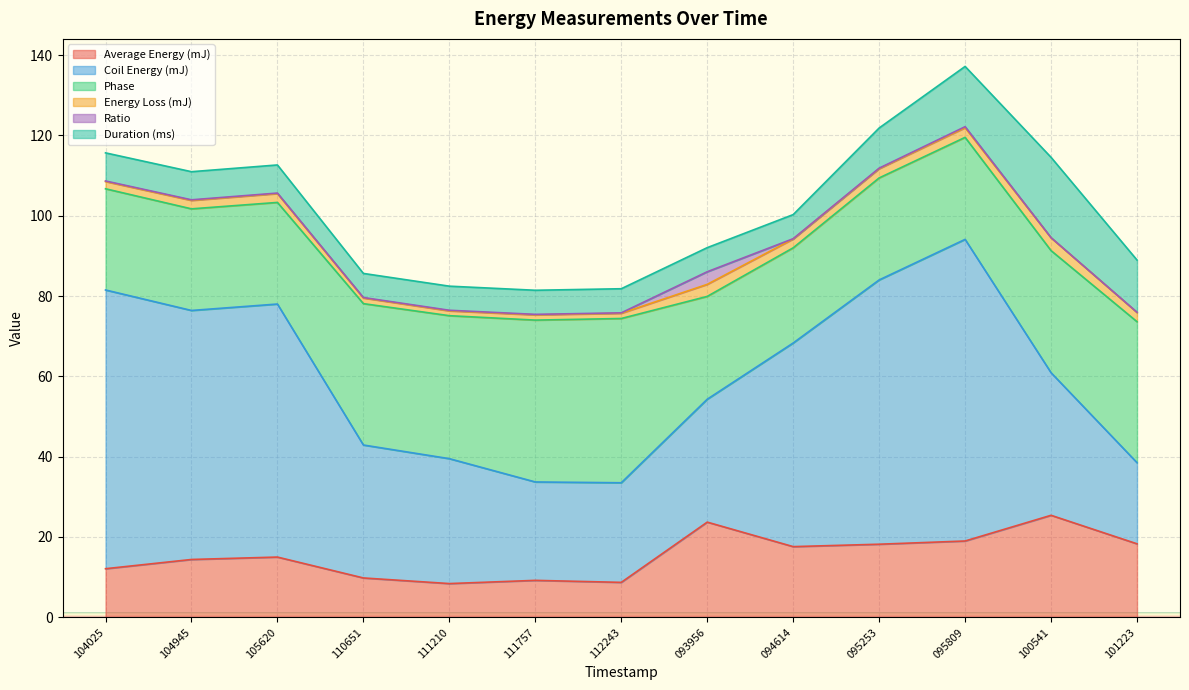

How many data points in Duration (ms) are less than 7?

6